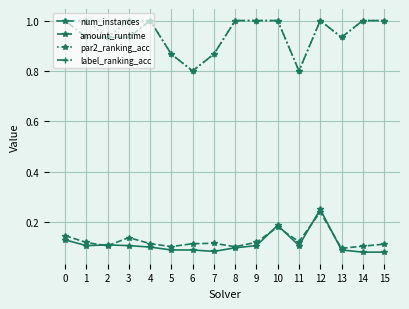

What is the total value across all series at 6?

1.8